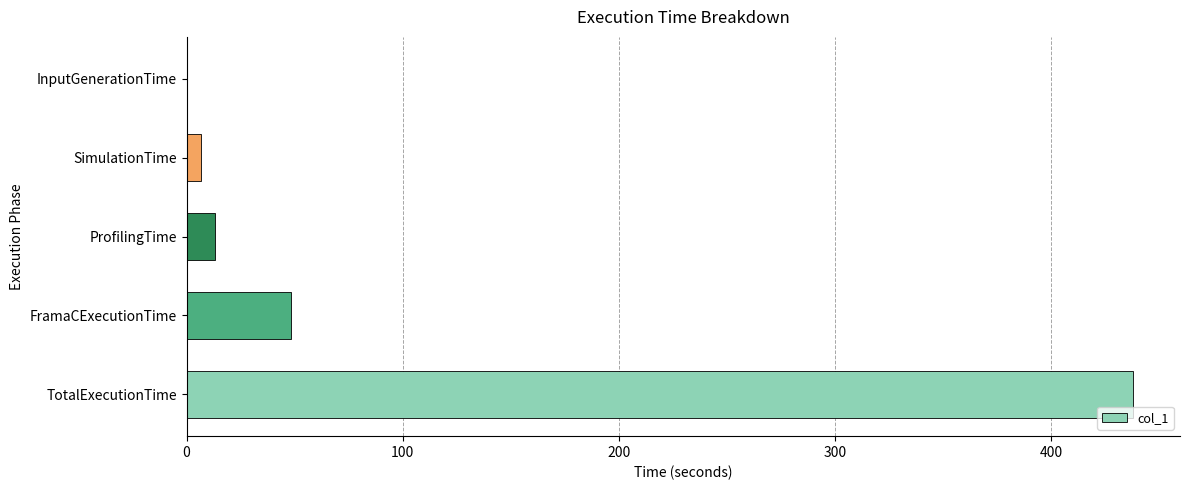

True or false: the data shows 48.5 at FramaCExecutionTime.

True